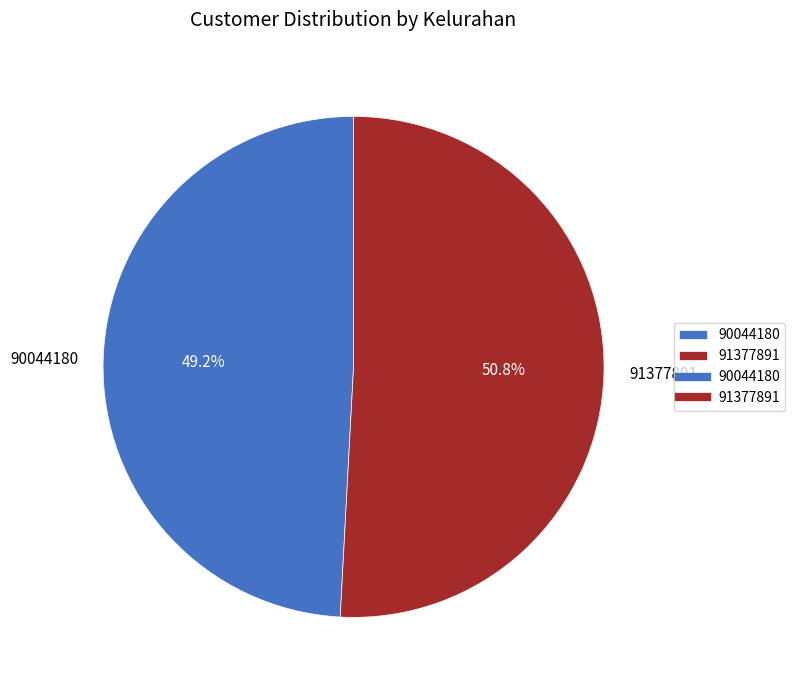

Is it true that 90044180 is 58% of the pie?

False